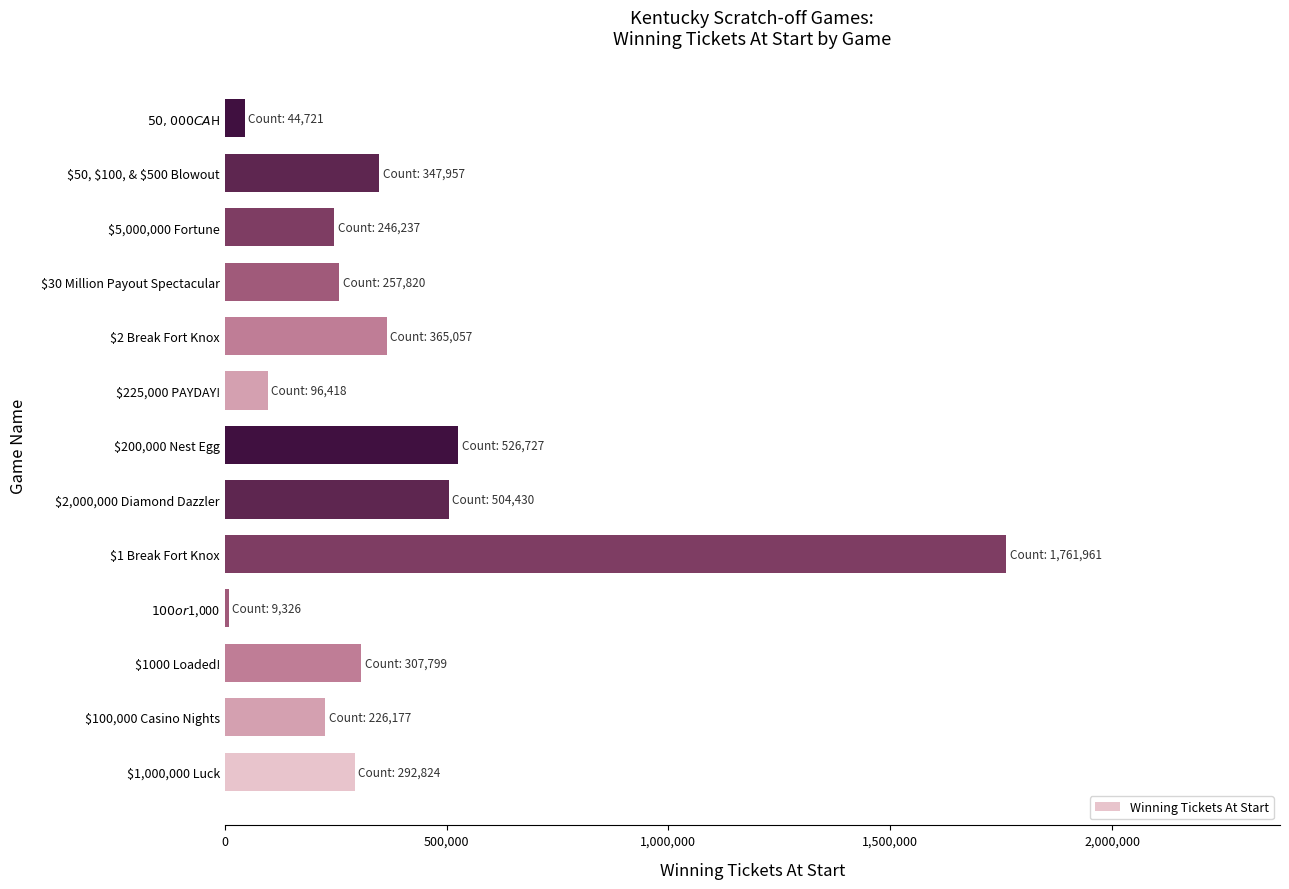

Reading top to bottom, what are all the values shown in this chart?

44721	347957	246237	257820	365057	96418	526727	504430	1761961	9326	307799	226177	292824